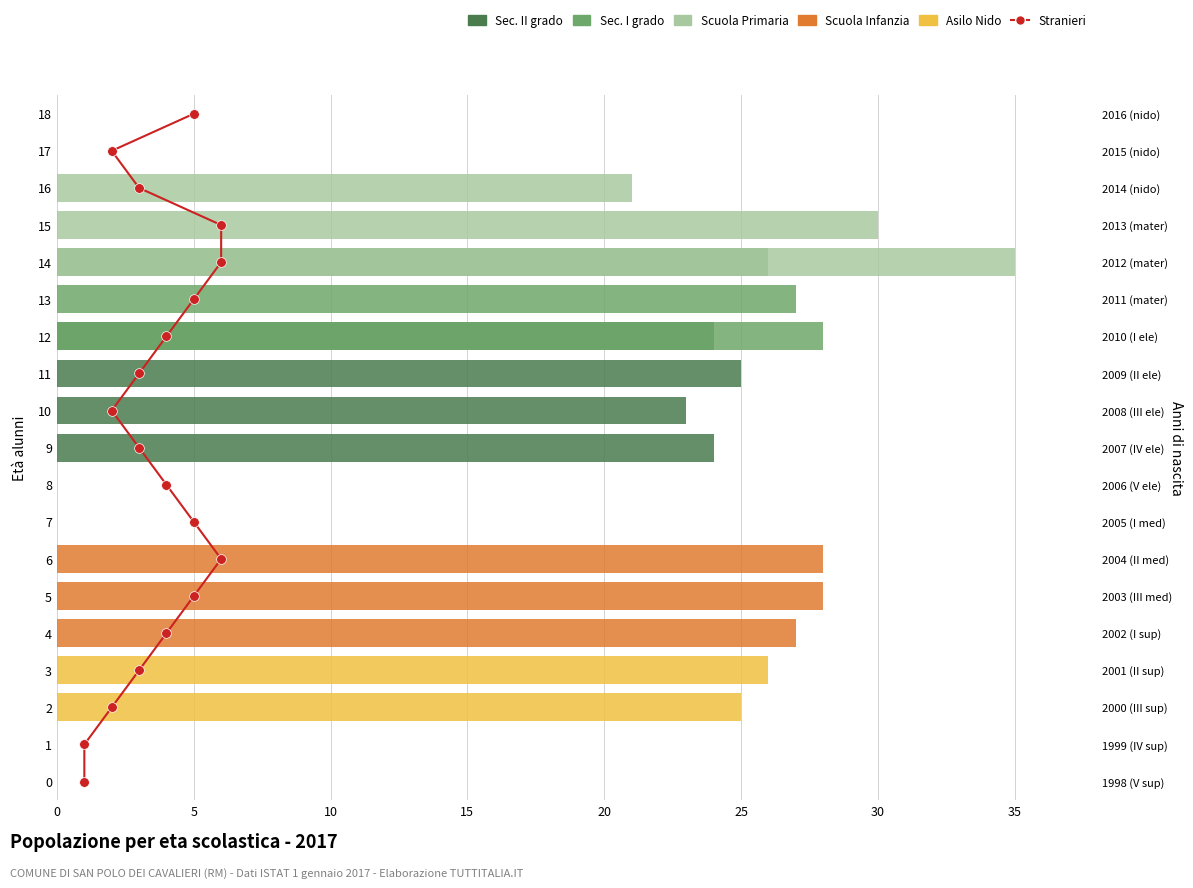

How many distinct data groups are displayed?

6